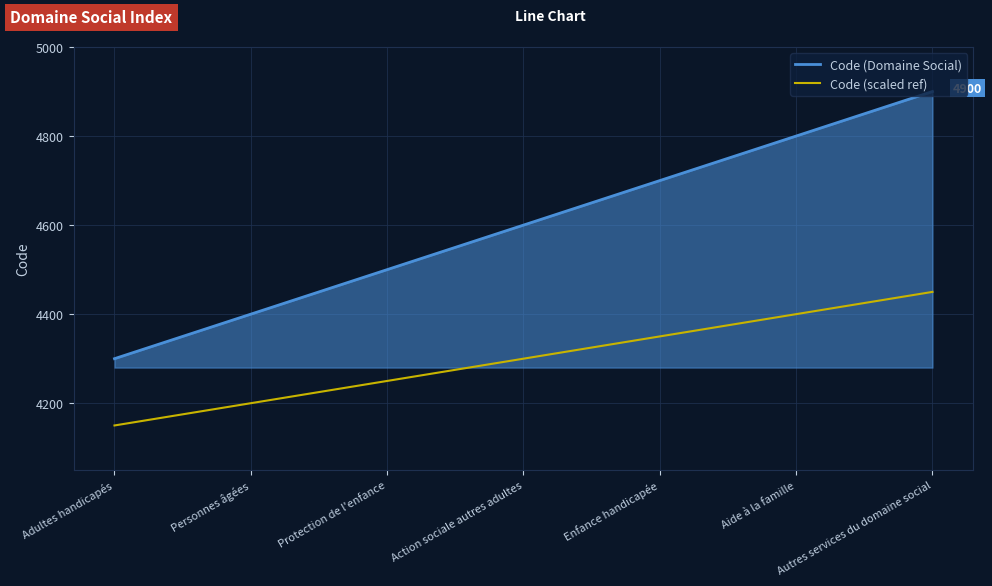

What is the difference between the maximum and minimum values in the Code (Domaine Social) series?

600